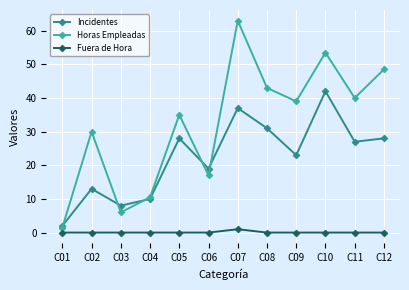

At C03, list the series in order from largest to smallest.

Incidentes, Horas Empleadas, Fuera de Hora